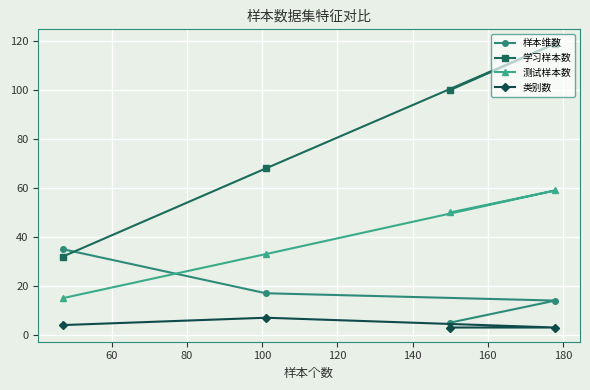

How many lines are shown in the chart?

4